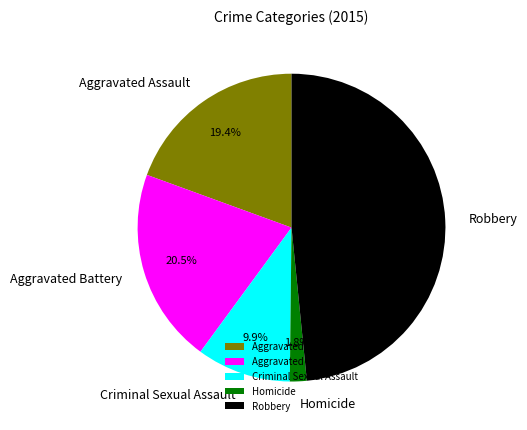

To the nearest percent, what portion does Aggravated Assault represent?

19%